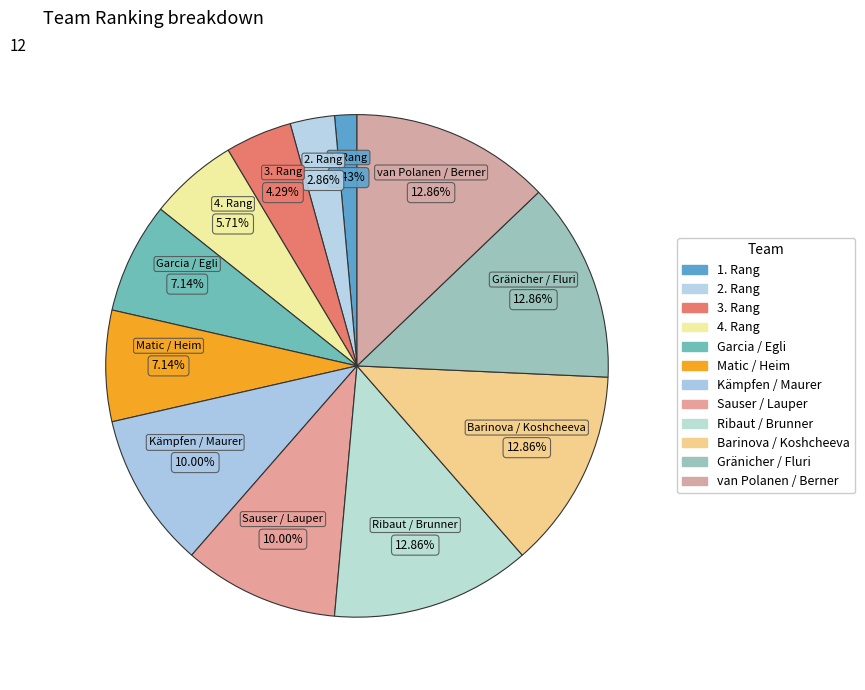

What percentage do Barinova / Koshcheeva and 2. Rang together represent?

15.7%